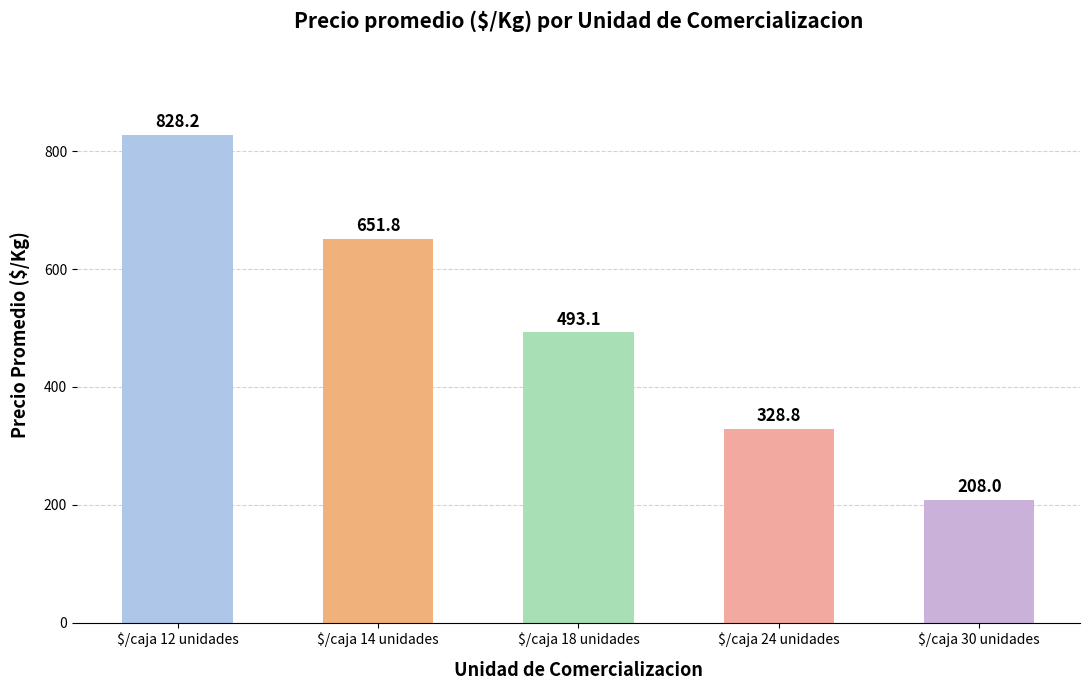

The value at $/caja 12 unidades is 828.2. True or false?

True